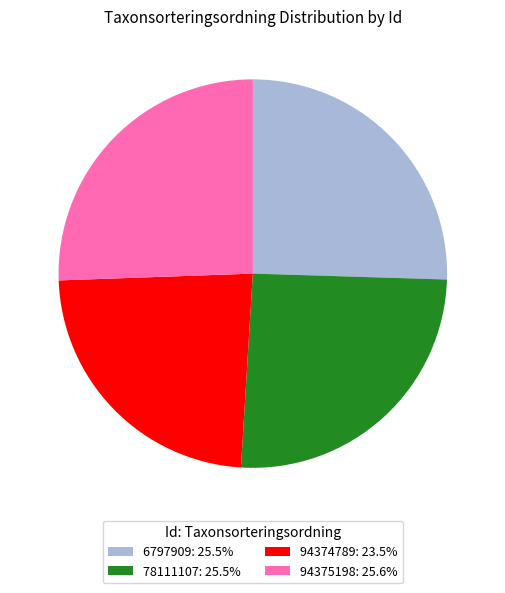

Approximately how many times larger is the value at 94374789: 23.5% compared to 94375198: 25.6%?

0.9